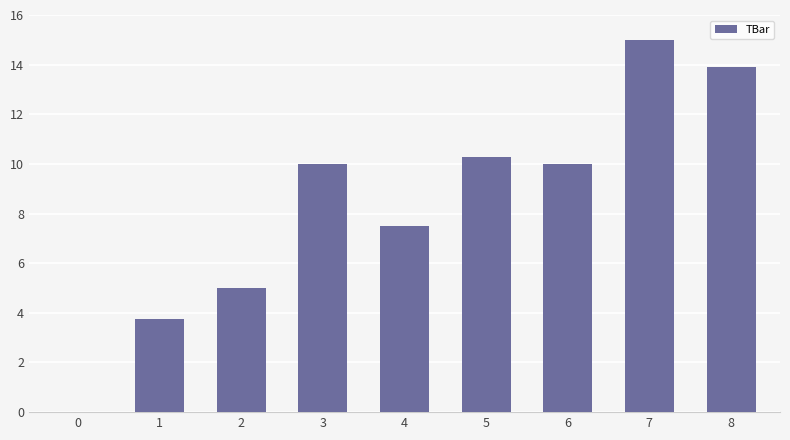

What is the sum of all values?

75.5